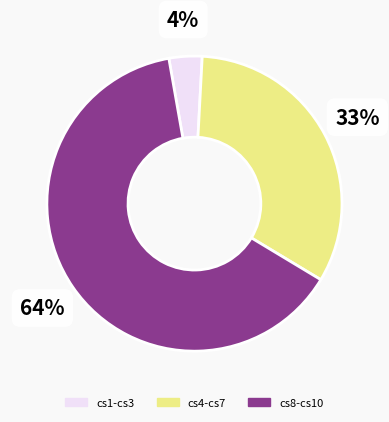

Is there a majority slice in this chart?

Yes